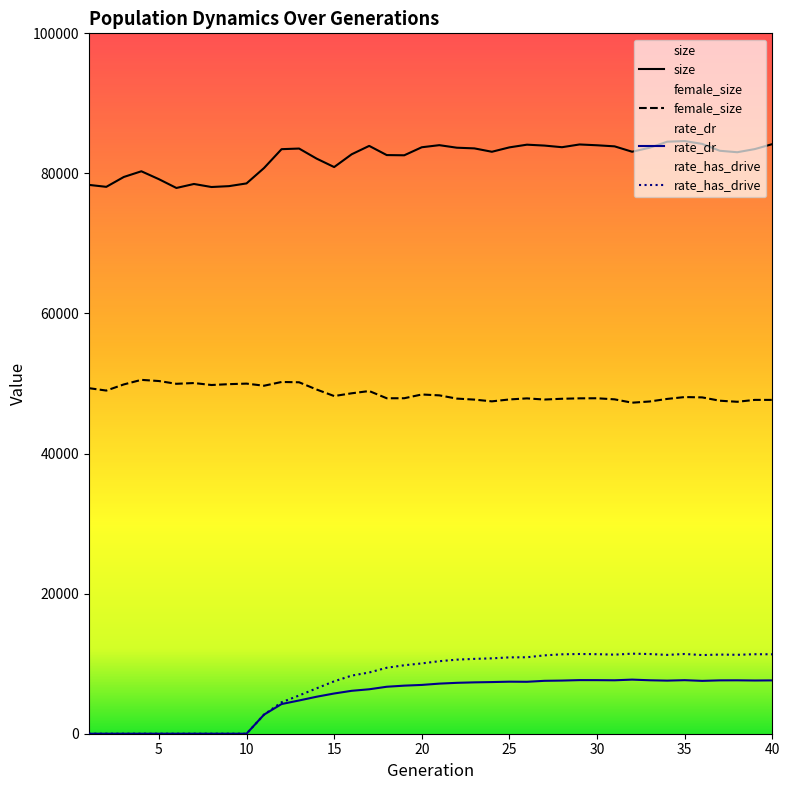

What is the approximate value of size at 5?

79177.0